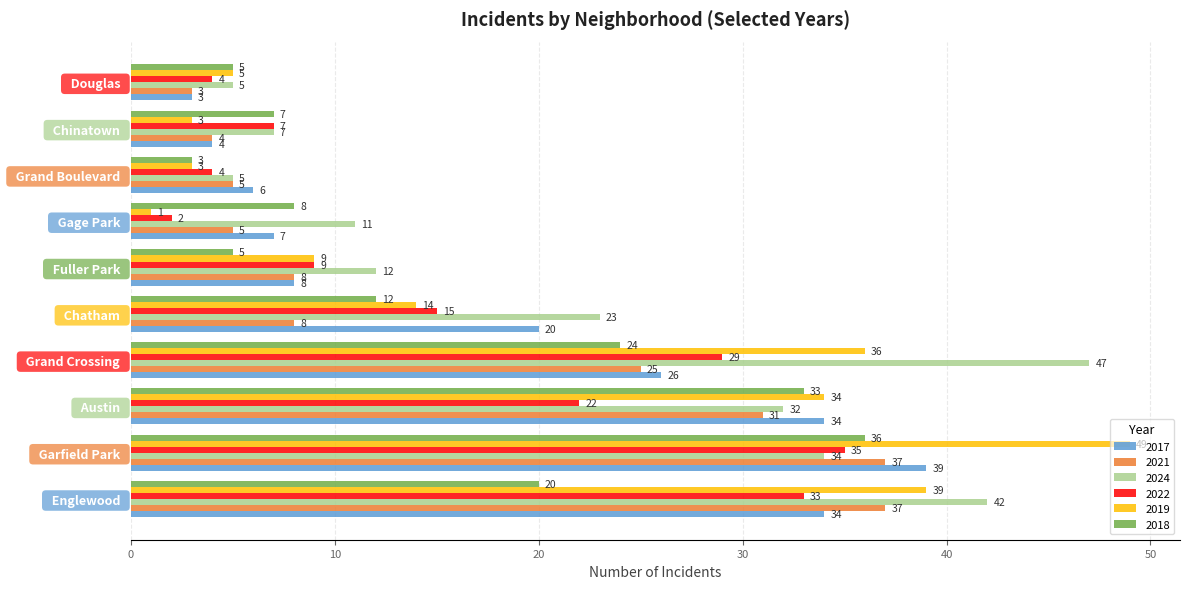

At which label is 2018 closest to 19?

  Englewood  